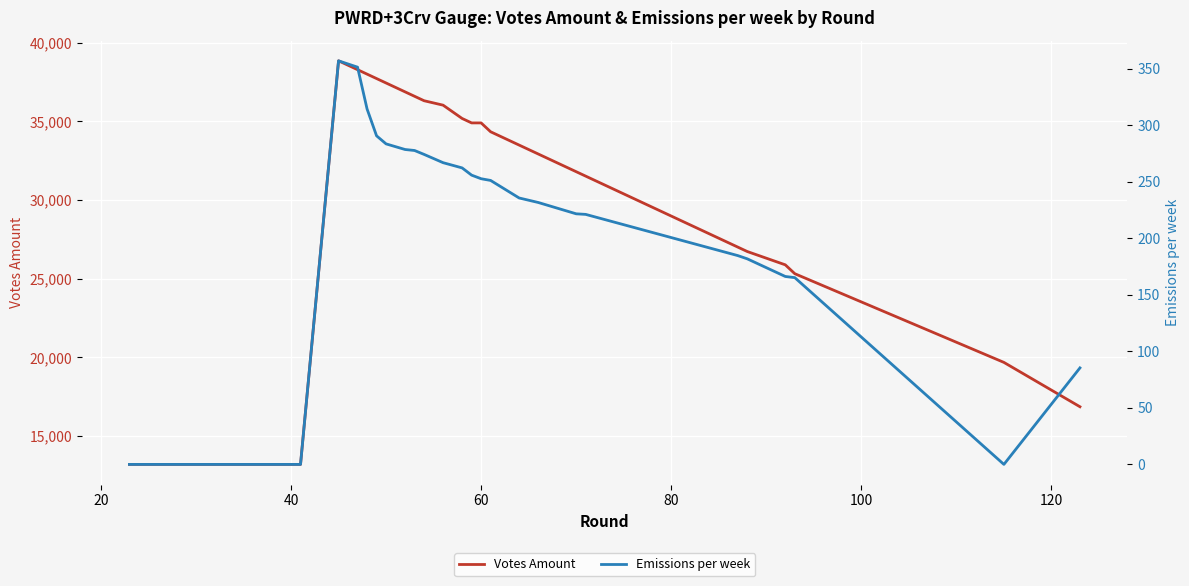

Which series has the widest spread of values?

Votes Amount